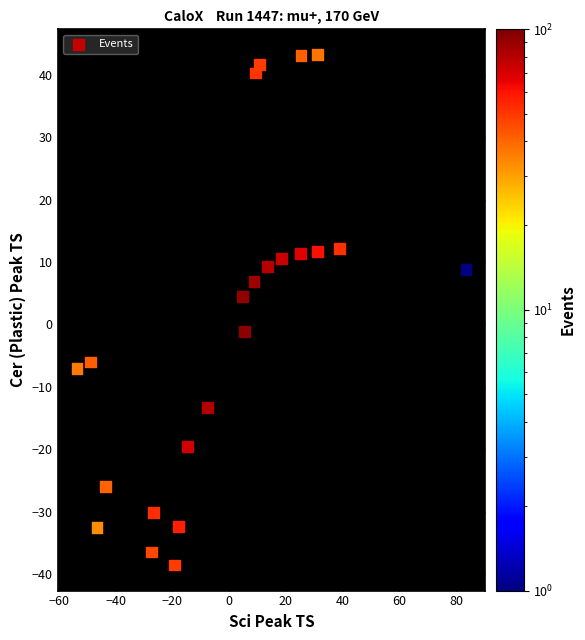

What is the range of X values (max minus min)?

137.2